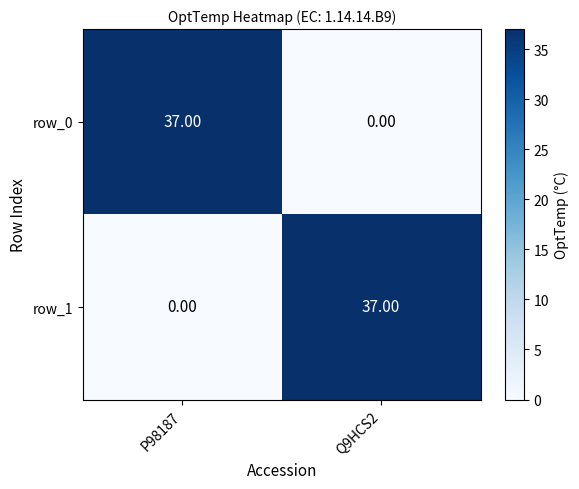

Count the row_1 values in the range 0 to 37.

2